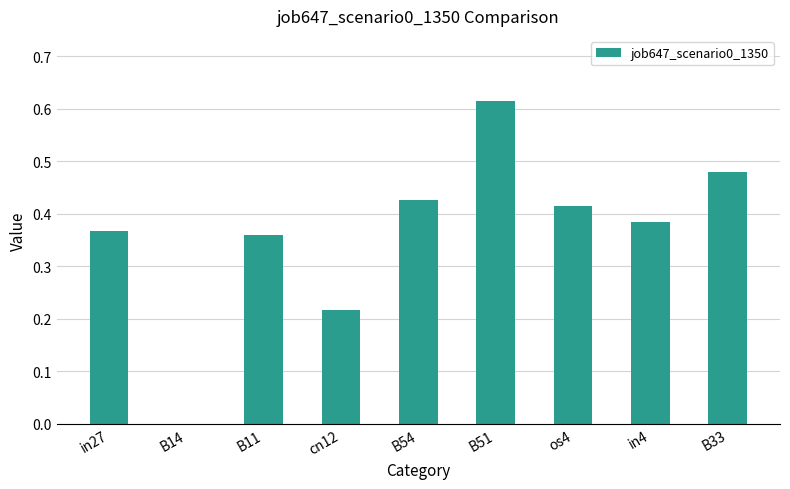

How many data points are above 0?

8